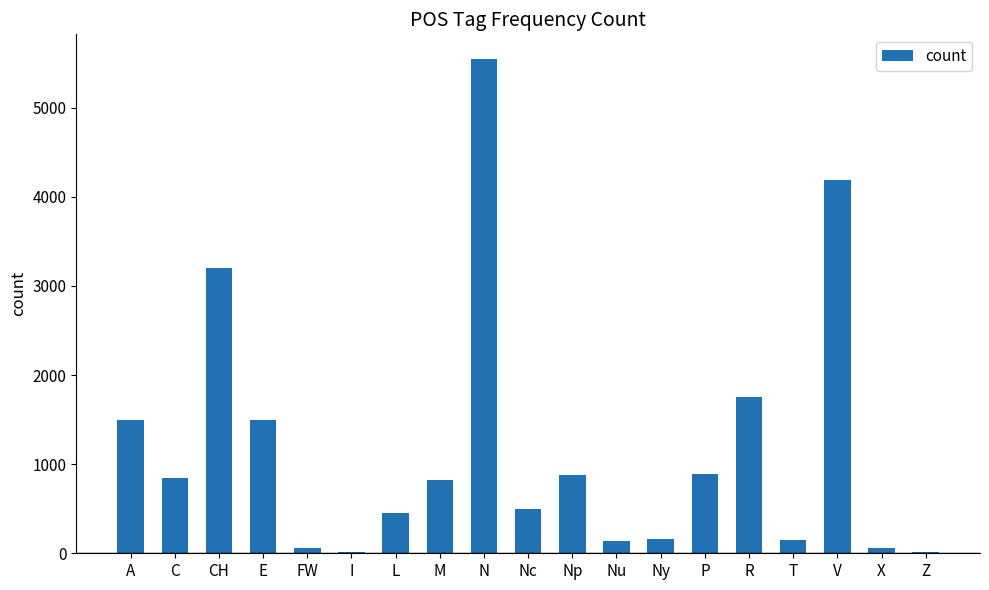

At which label is the value closest to 2778?

CH